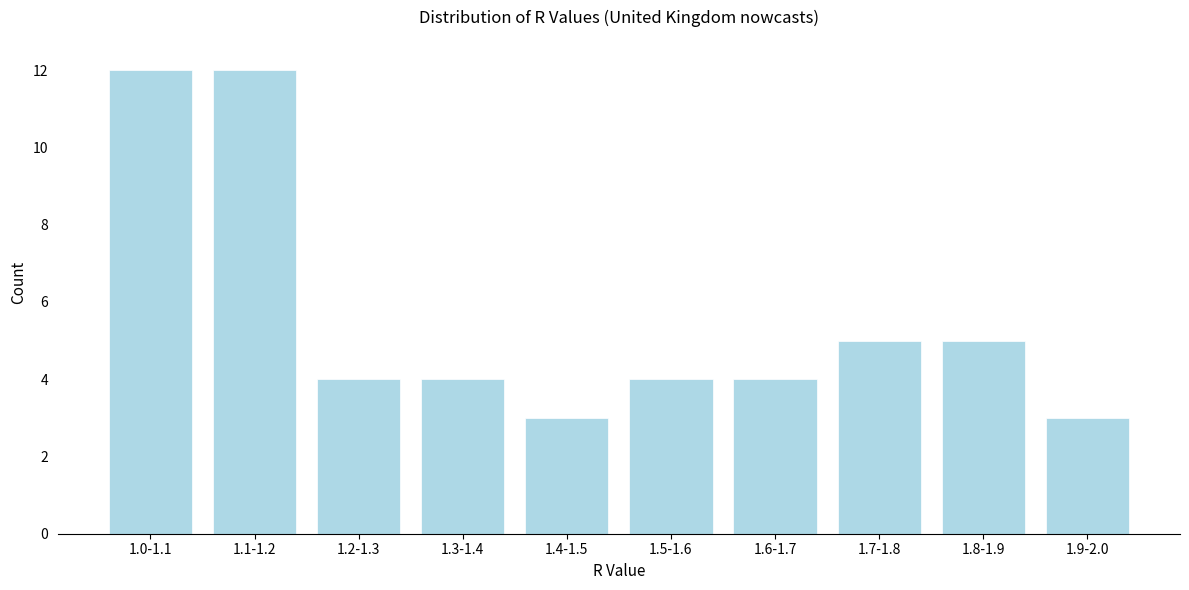

Reading left to right, transcribe all the data shown in this chart.

1.0-1.1=12	1.1-1.2=12	1.2-1.3=4	1.3-1.4=4	1.4-1.5=3	1.5-1.6=4	1.6-1.7=4	1.7-1.8=5	1.8-1.9=5	1.9-2.0=3